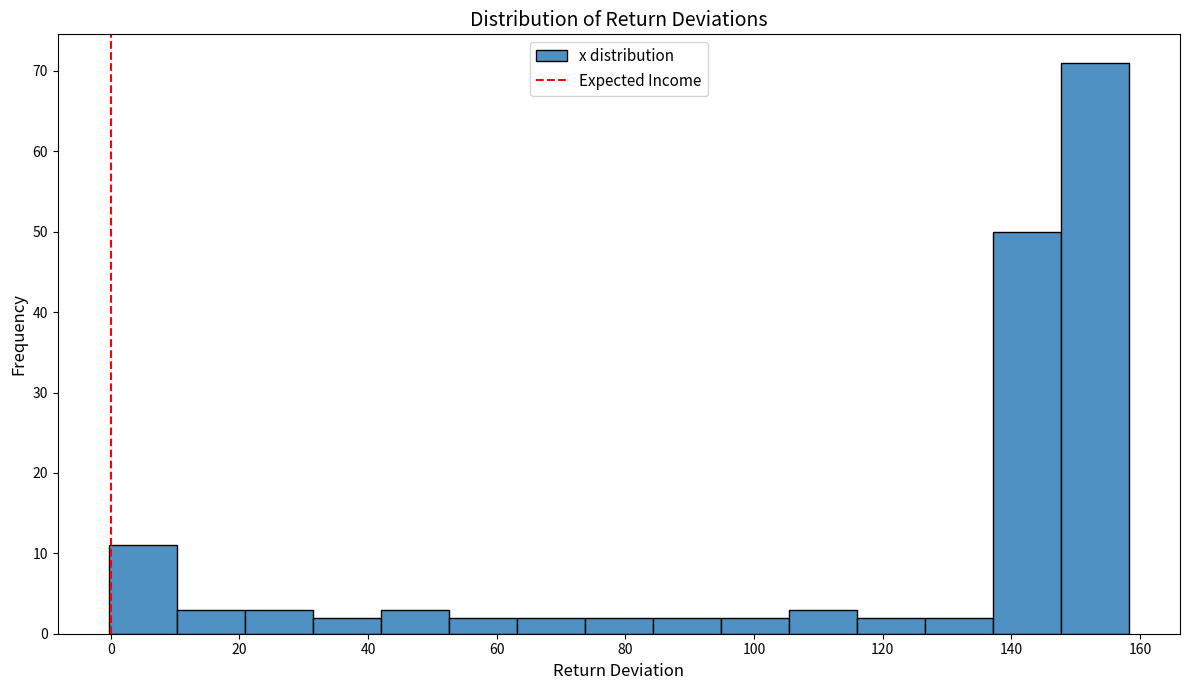

Reading left to right, list every bar in this chart as the range it spans on the x-axis followed by its height. Neither the bar edges nor the heights are printed on the chart, so give them approximately, as read against the axes.

0 to 10: 11
10 to 20: 3
20 to 32: 3
32 to 42: 2
42 to 52: 3
52 to 64: 2
64 to 74: 2
74 to 84: 2
84 to 94: 2
94 to 106: 2
106 to 116: 3
116 to 126: 2
126 to 138: 2
138 to 148: 50
148 to 158: 71